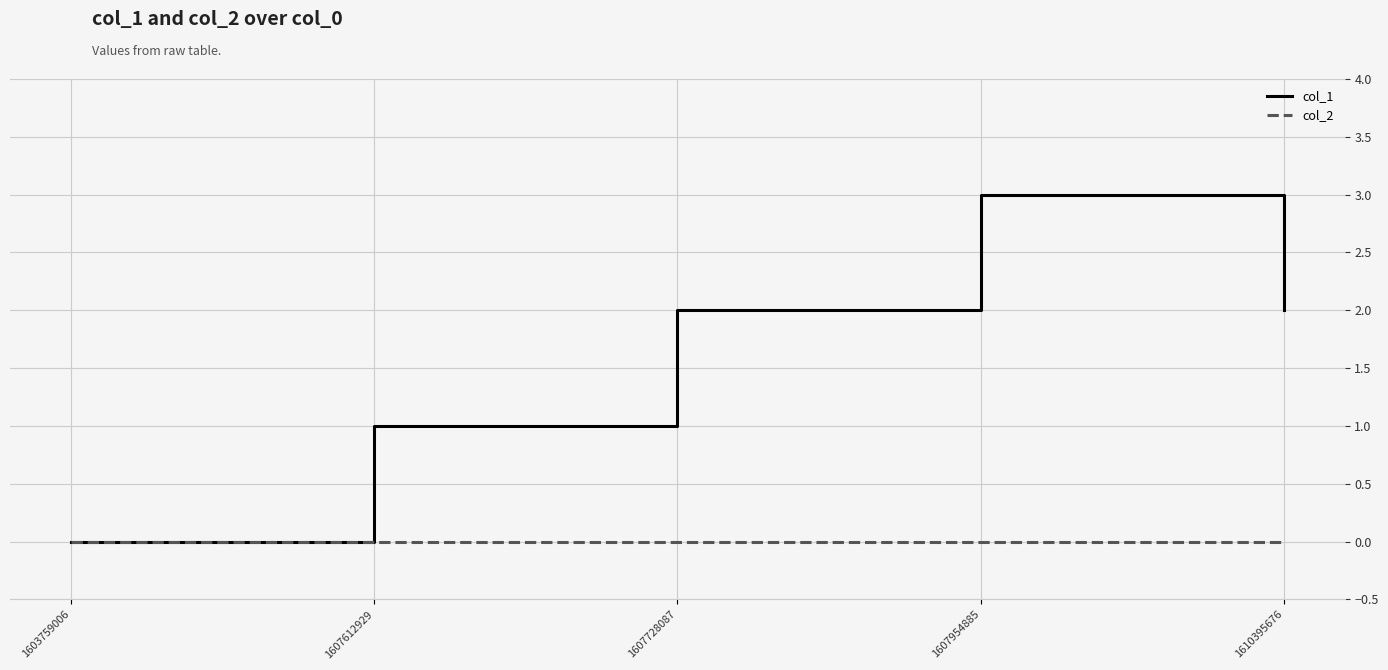

What is the greatest value displayed?

3